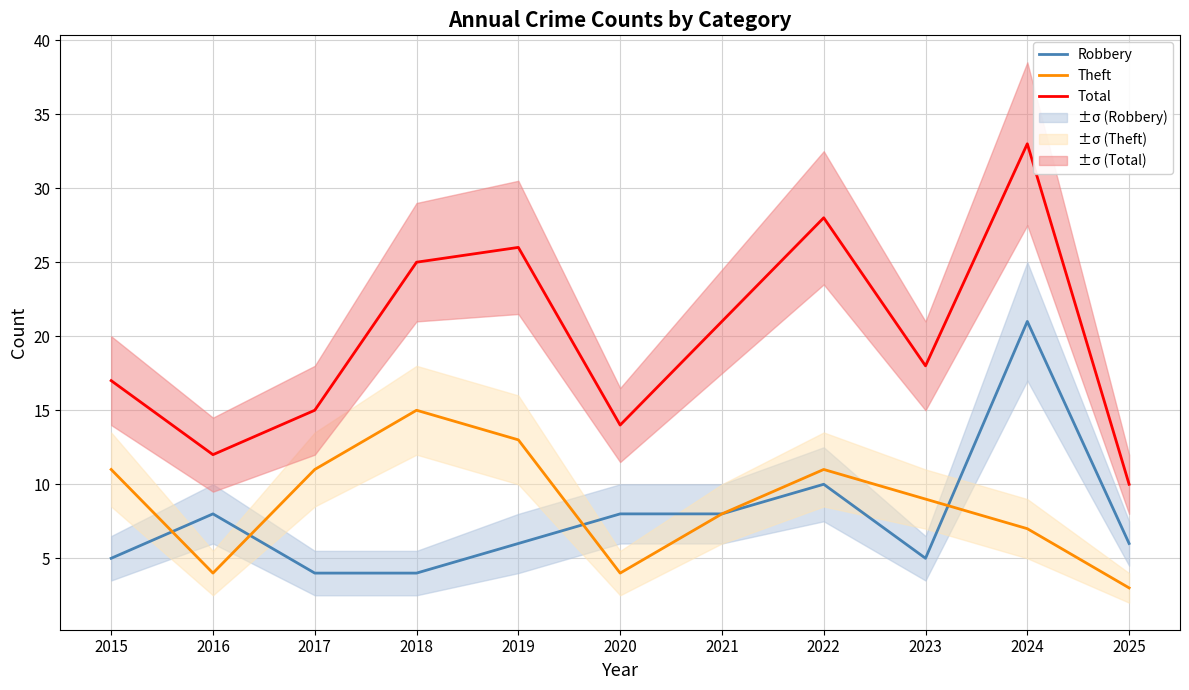

At how many categories does at least one series exceed 11?

10